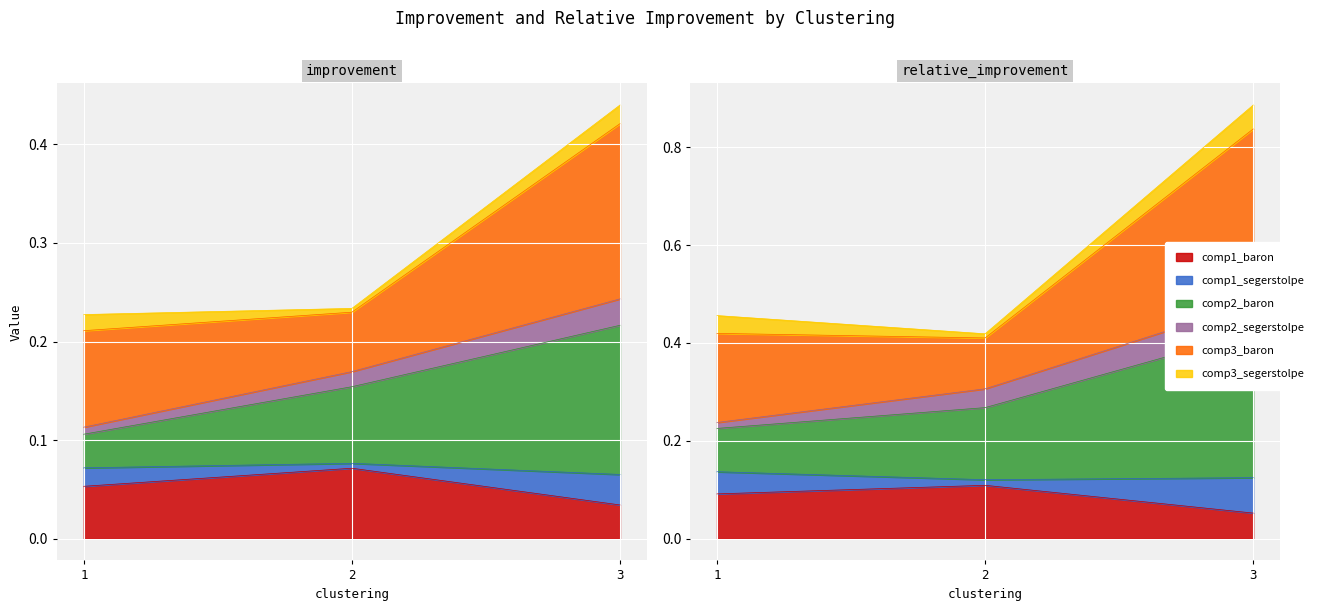

At how many categories does at least one series exceed 0?

3